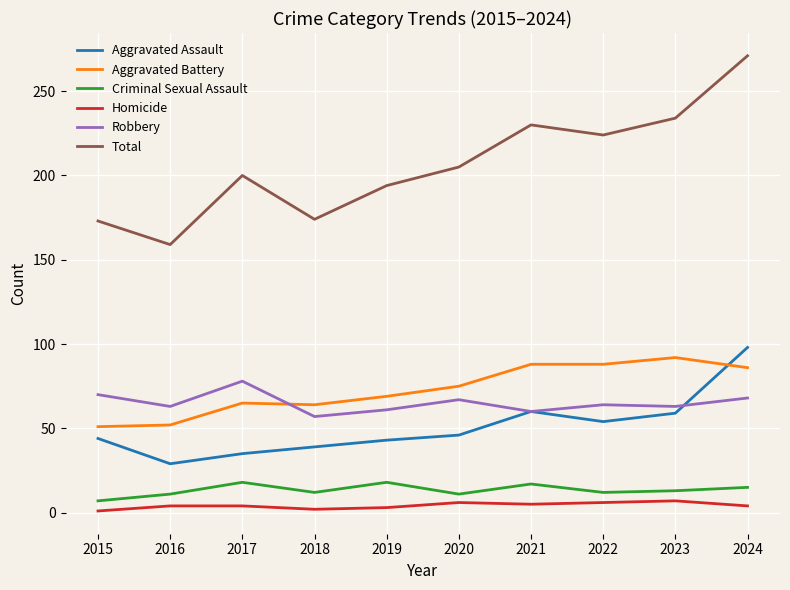

Where does the Criminal Sexual Assault series first go above 13?

2017